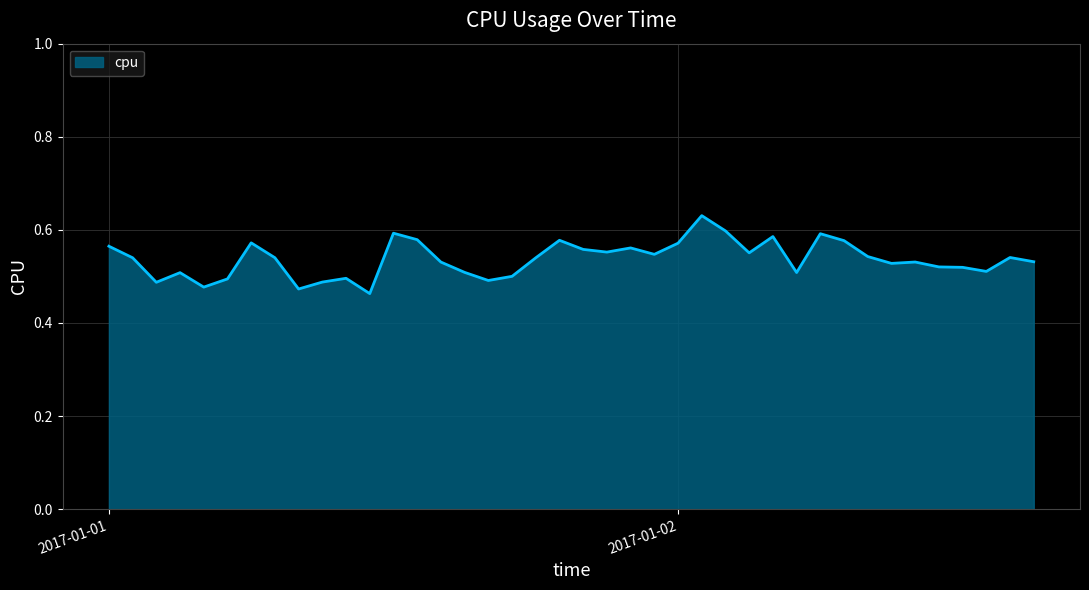

List the labels in order of value, largest first.

2017-01-02 01:00:00, 2017-01-02 02:00:00, 2017-01-01 12:00:00, 2017-01-02 06:00:00, 2017-01-02 04:00:00, 2017-01-01 13:00:00, 2017-01-01 19:00:00, 2017-01-02 07:00:00, 2017-01-01 06:00:00, 2017-01-02 00:00:00, 2017-01-01 00:00:00, 2017-01-01 22:00:00, 2017-01-01 20:00:00, 2017-01-01 21:00:00, 2017-01-02 03:00:00, 2017-01-01 23:00:00, 2017-01-02 08:00:00, 2017-01-02 14:00:00, 2017-01-01 07:00:00, 2017-01-01 01:00:00, 2017-01-01 18:00:00, 2017-01-02 15:00:00, 2017-01-02 10:00:00, 2017-01-01 14:00:00, 2017-01-02 09:00:00, 2017-01-02 11:00:00, 2017-01-02 12:00:00, 2017-01-02 13:00:00, 2017-01-01 15:00:00, 2017-01-02 05:00:00, 2017-01-01 03:00:00, 2017-01-01 17:00:00, 2017-01-01 10:00:00, 2017-01-01 05:00:00, 2017-01-01 16:00:00, 2017-01-01 09:00:00, 2017-01-01 02:00:00, 2017-01-01 04:00:00, 2017-01-01 08:00:00, 2017-01-01 11:00:00